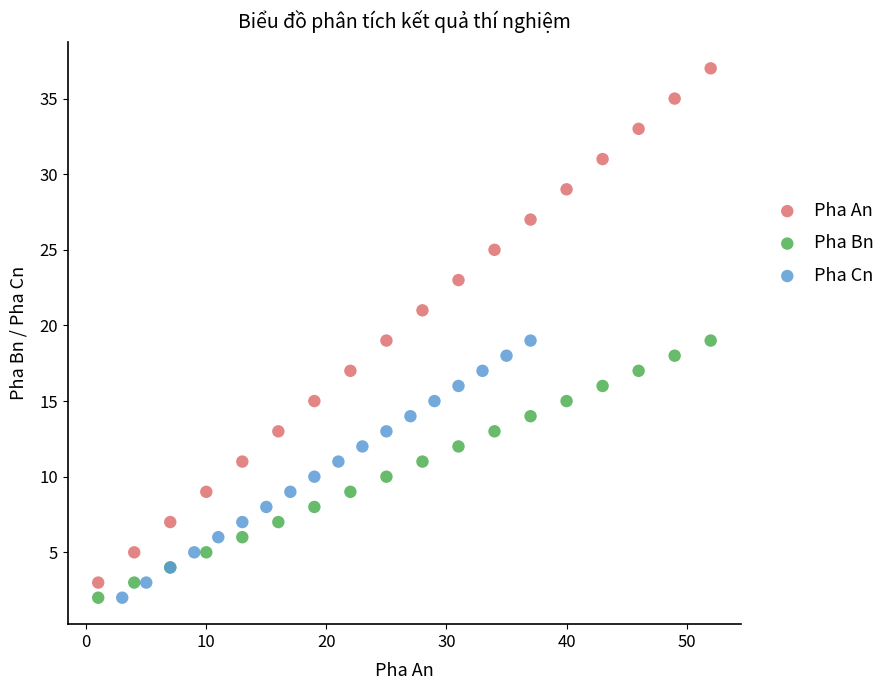

Which series contains the highest Y value?

Pha An